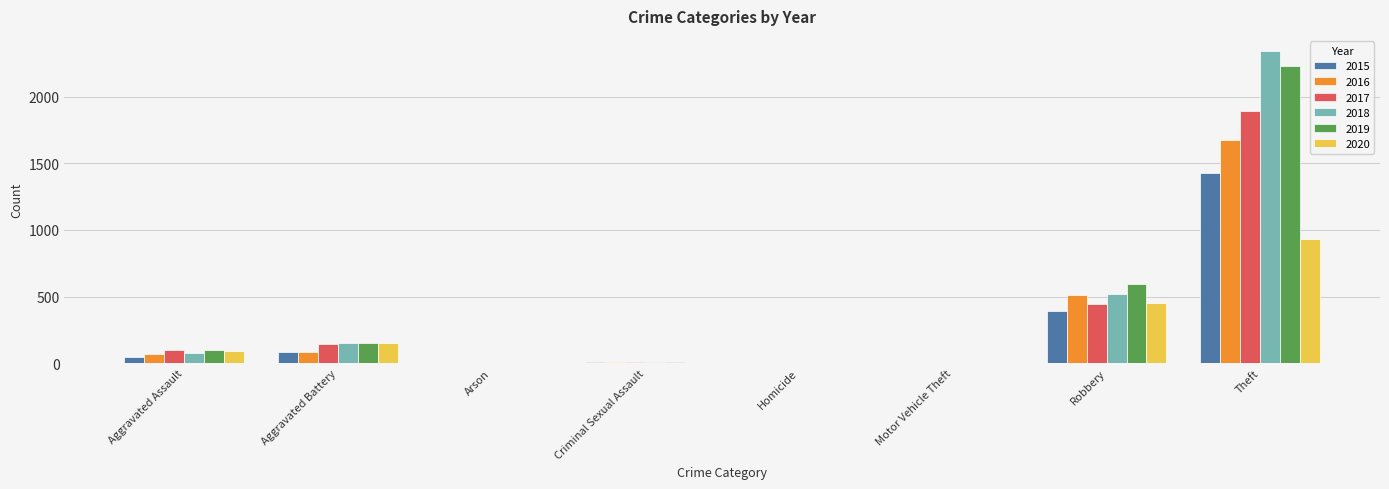

Read the 2020 value at Aggravated Battery, to the nearest 10.

150